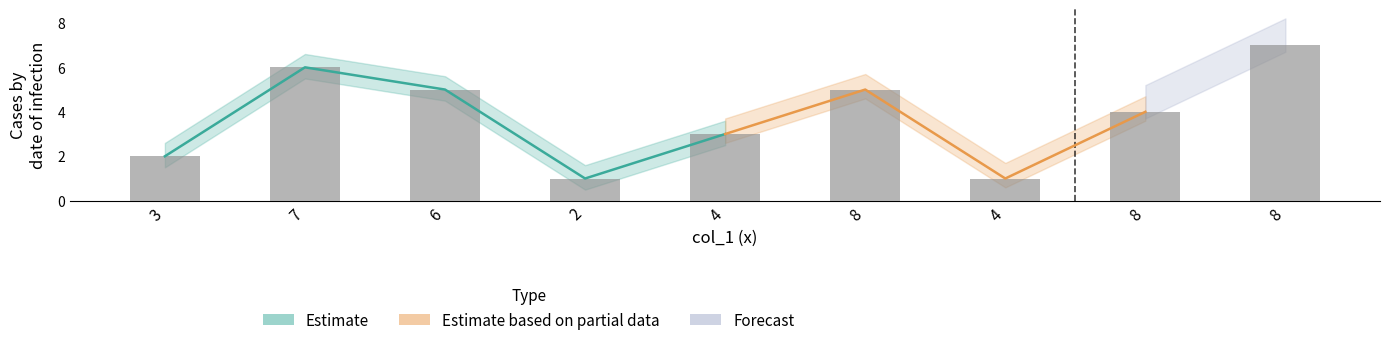

How many data points are less than 4?

4